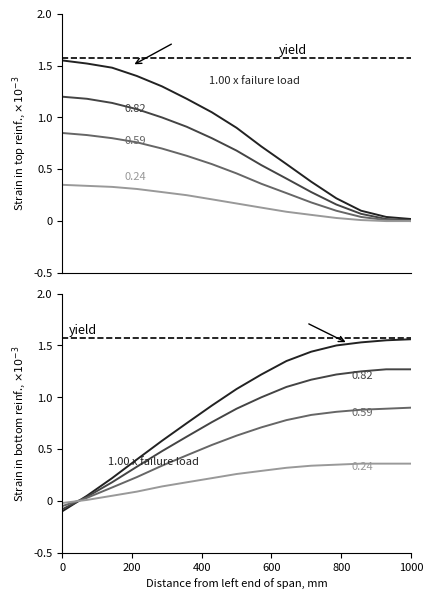

Where is 1.00 x failure load nearest to the value 0?

1000